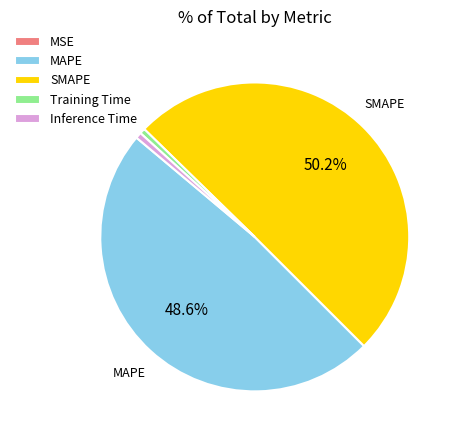

Which slice represents more than half of the pie?

SMAPE